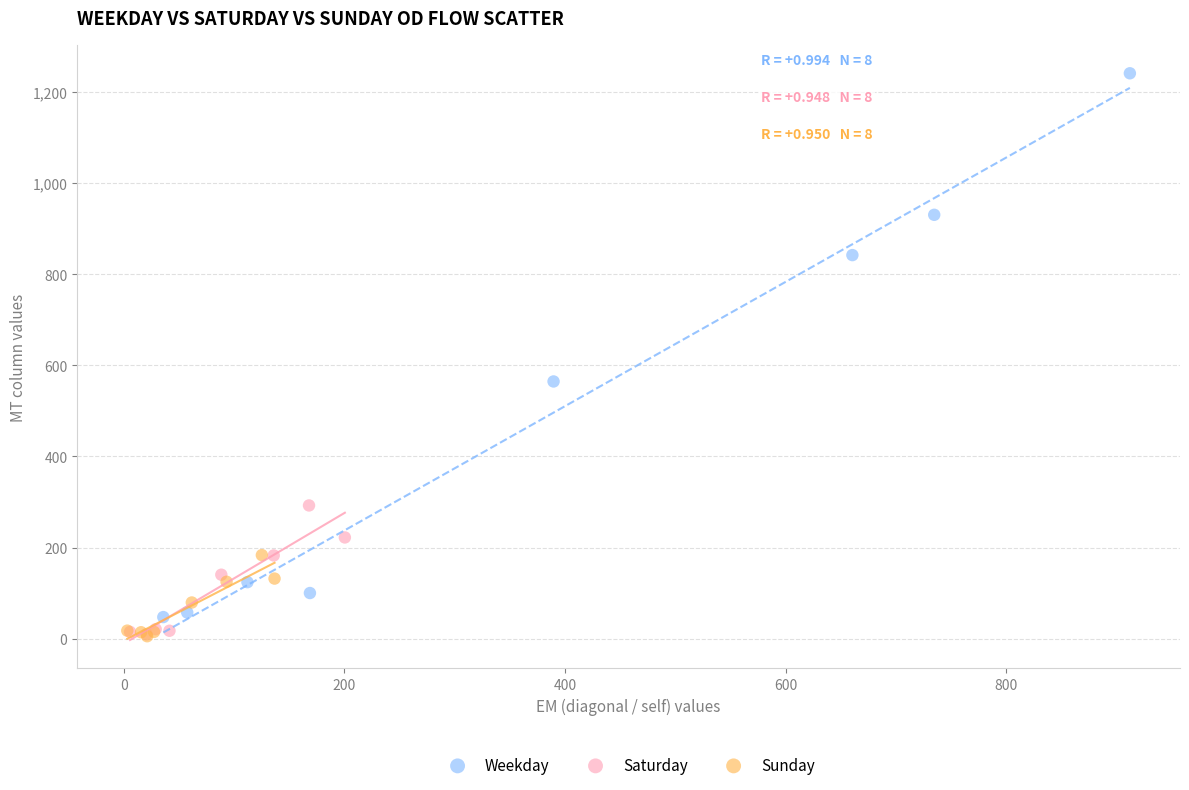

Which series has the largest Y range (max minus min)?

Weekday